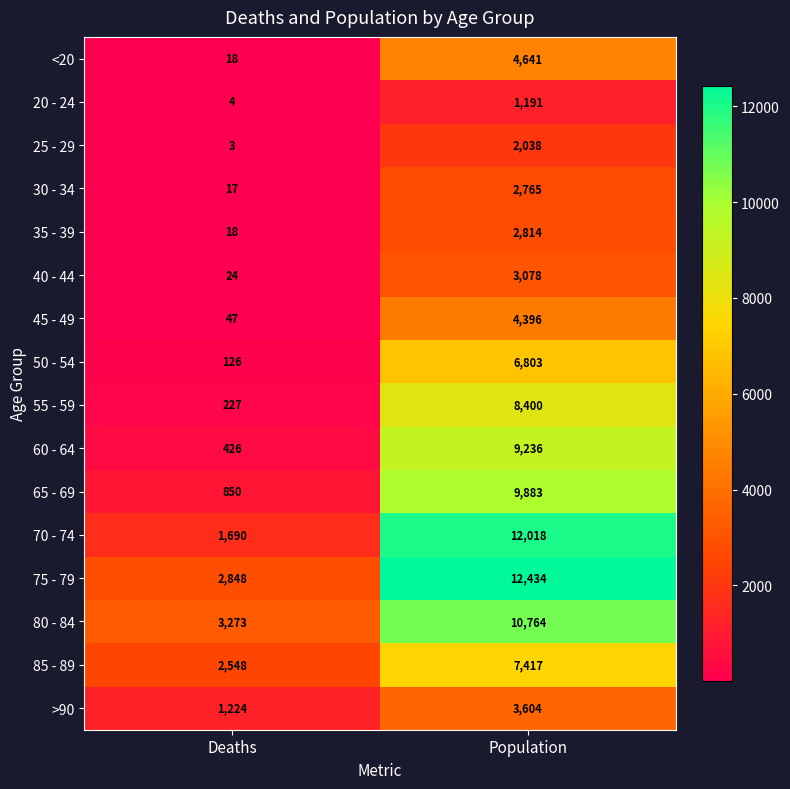

At which category is the sum across all series the highest?

Population